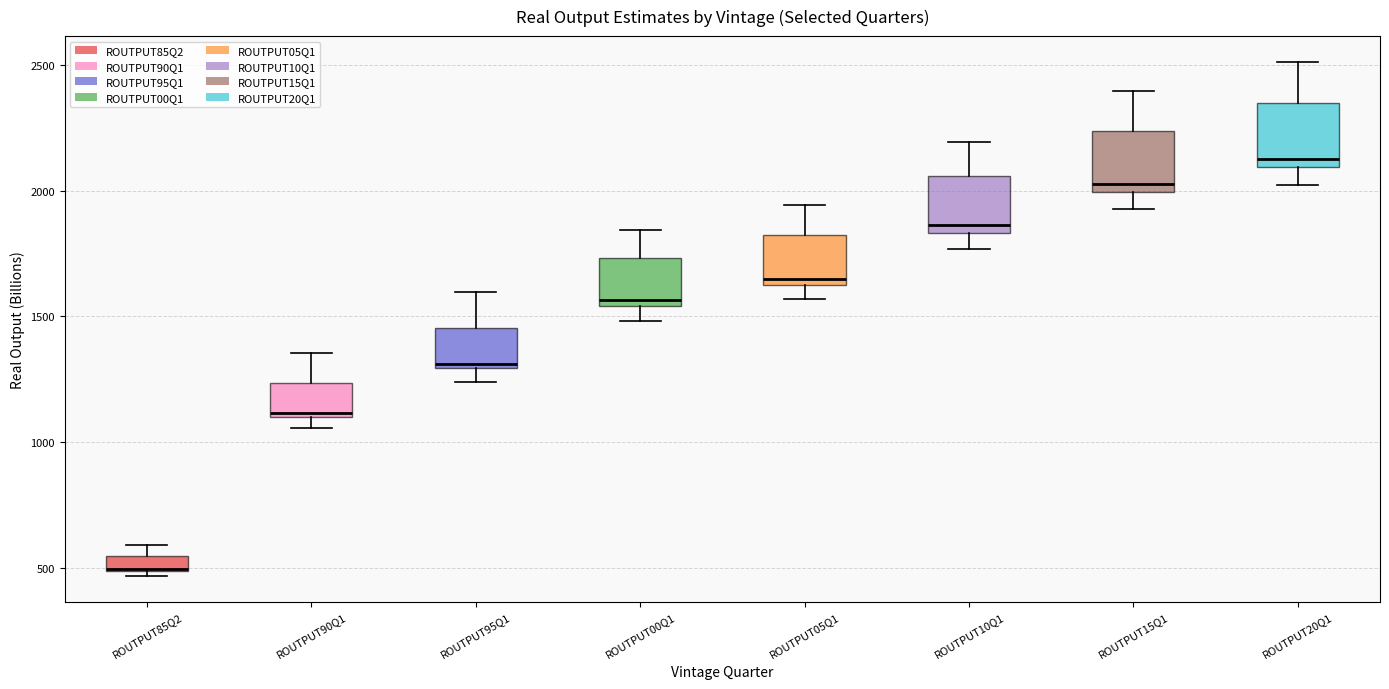

Where is the lower edge of the box for ROUTPUT90Q1 on the y-axis? The values are not printed on the chart, so give them approximately, as read against the axis.

1100